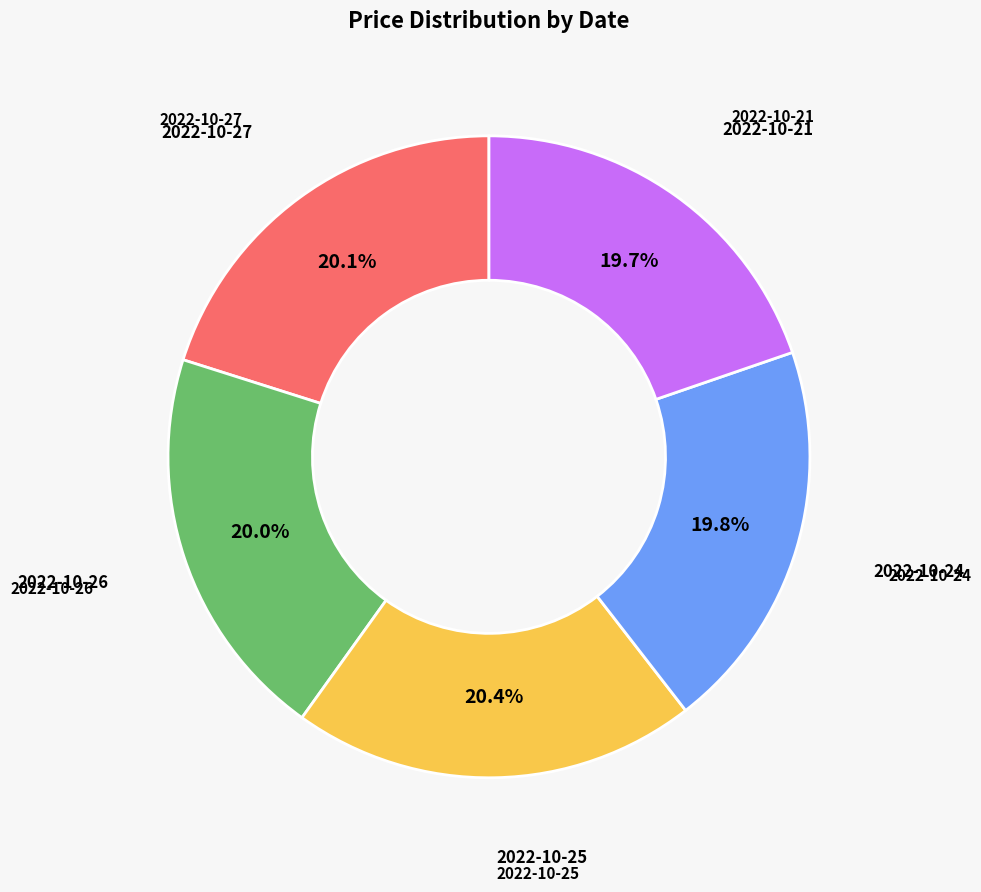

Is there a majority slice in this chart?

No